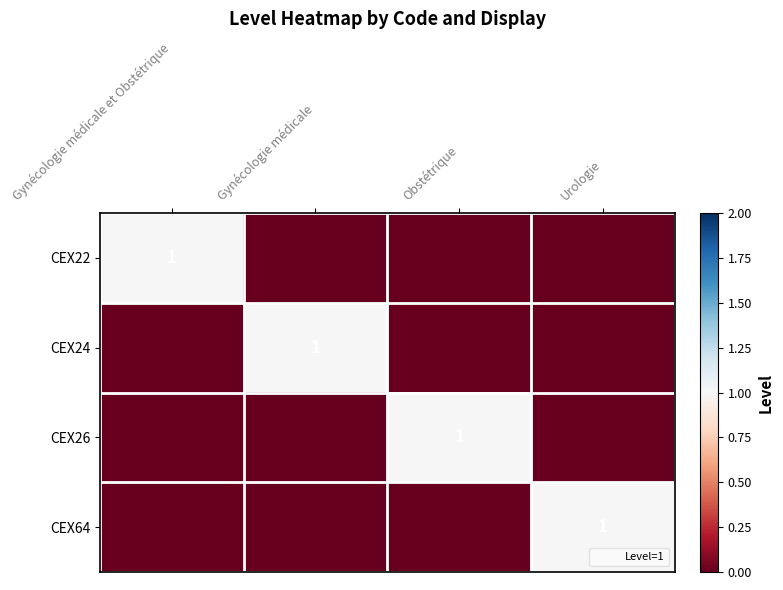

Which series changed the most between Gynécologie médicale and Obstétrique?

CEX24